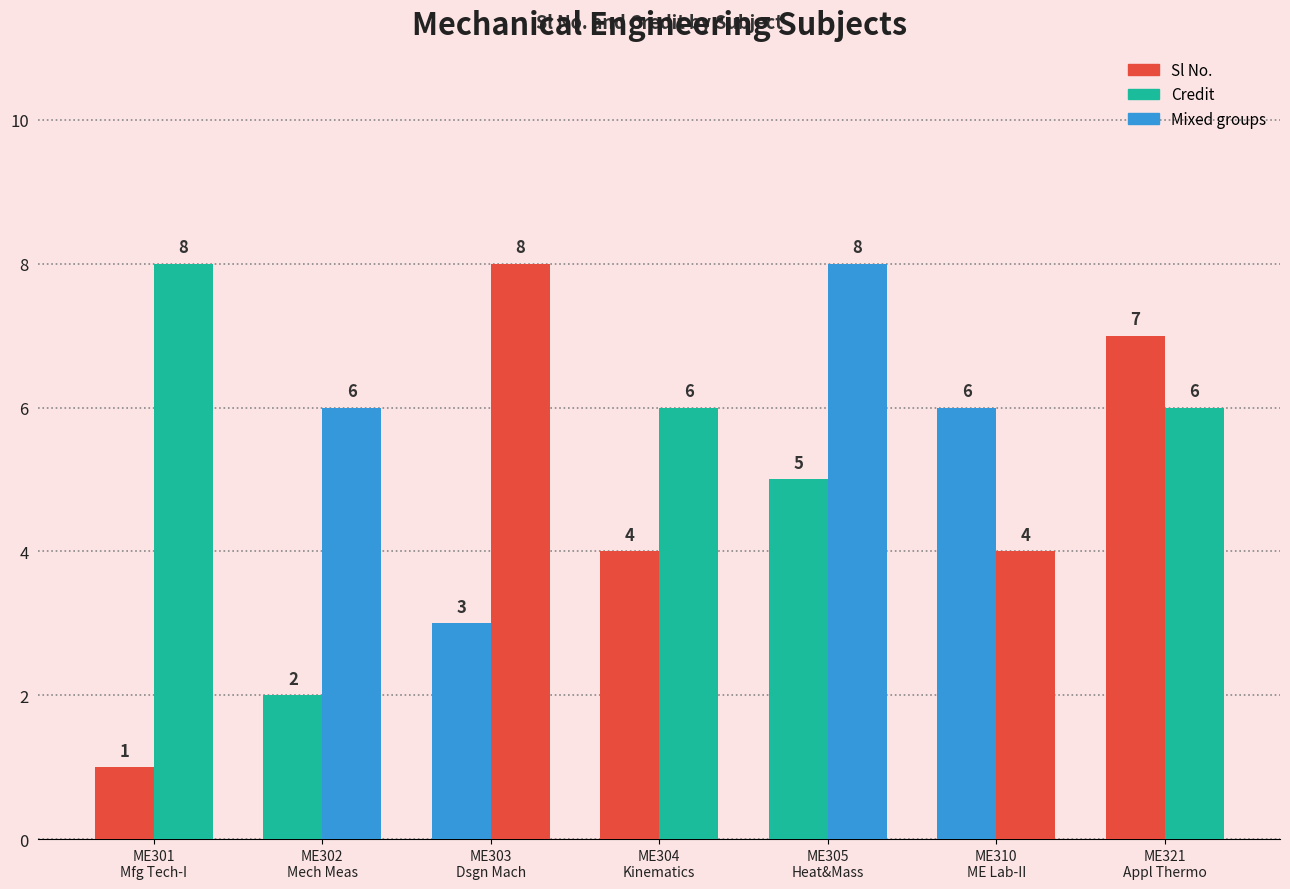

Reading left to right, extract all data points from this chart.

Sl No.: 1	2	3	4	5	6	7
Credit: 8	6	8	6	8	4	6